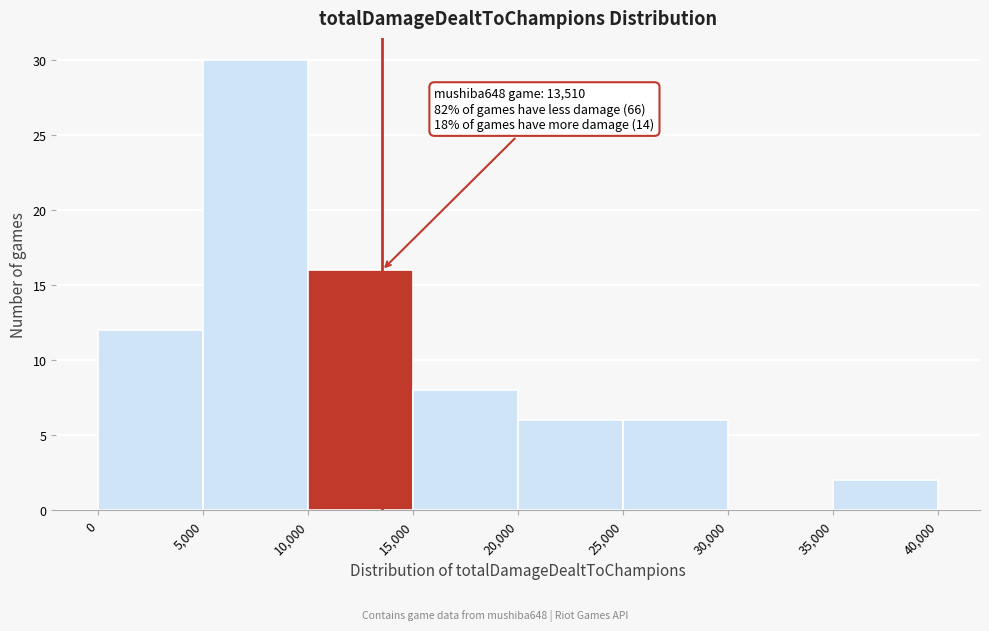

Which range on the x-axis has the tallest bar?

5,000 to 10,000